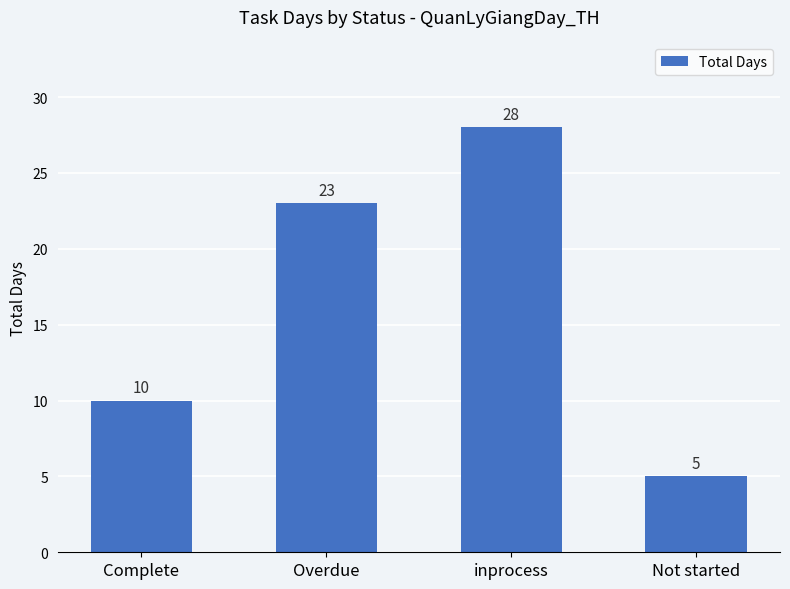

How many data points are less than 23?

2